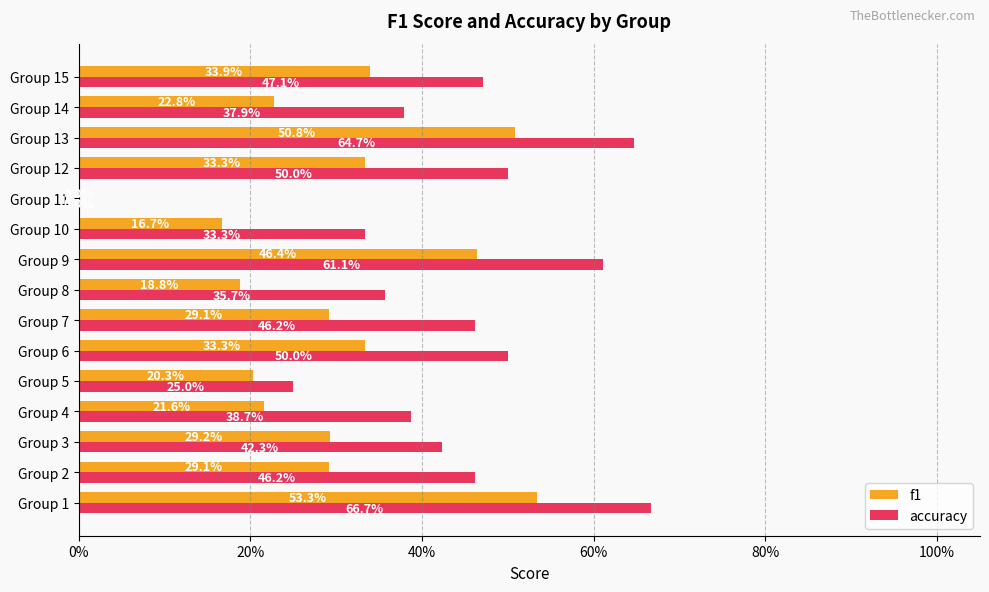

What are all the series names shown in the legend?

f1, accuracy